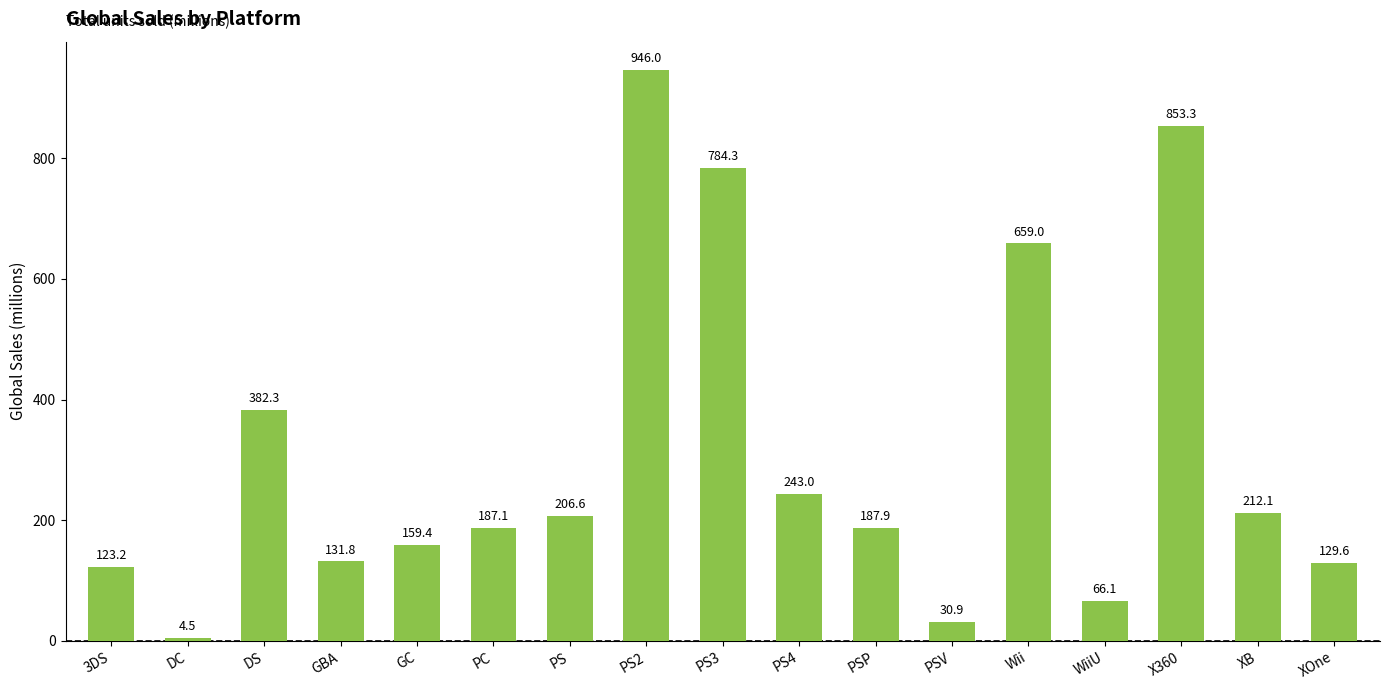

Rank the categories by value from highest to lowest.

PS2, X360, PS3, Wii, DS, PS4, XB, PS, PSP, PC, GC, GBA, XOne, 3DS, WiiU, PSV, DC